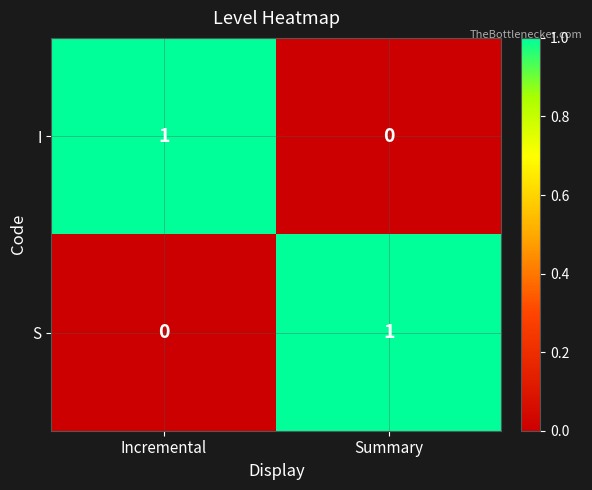

Is the value of S at Summary greater than the value of I at Summary?

Yes